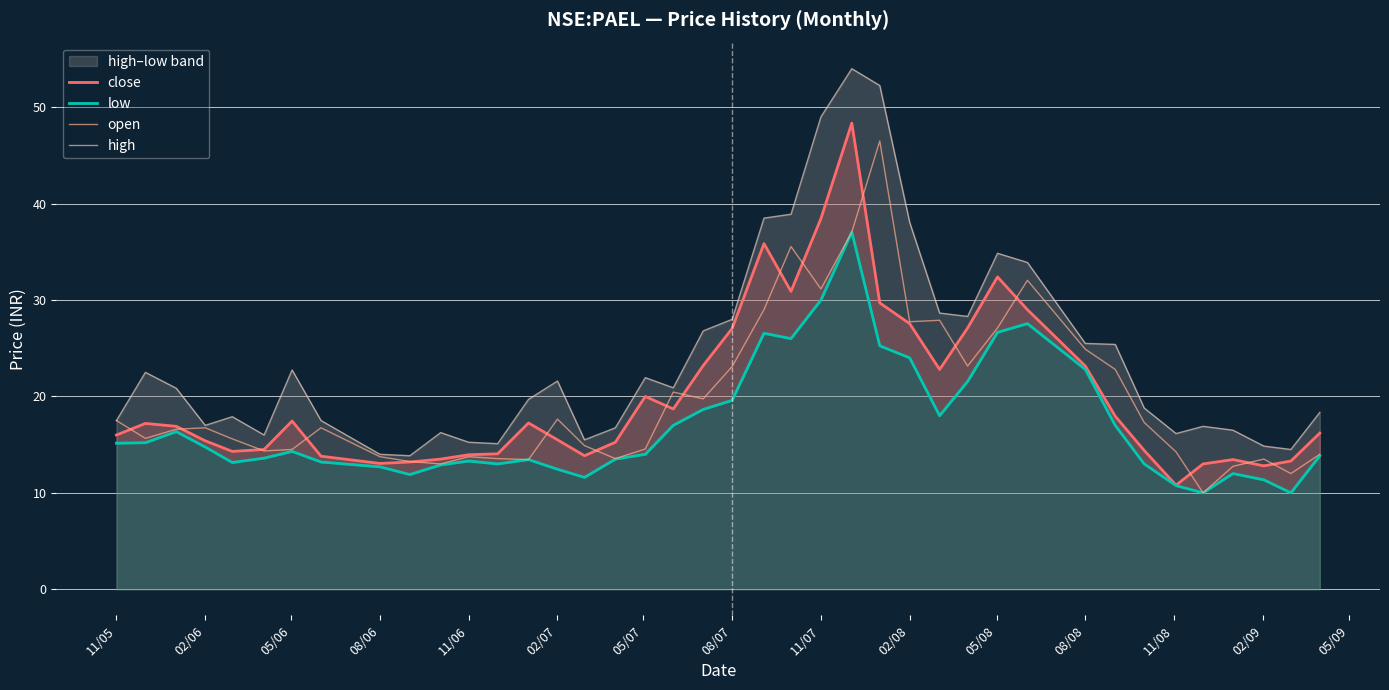

Which series ends up on top after the final intersection of close and open?

close